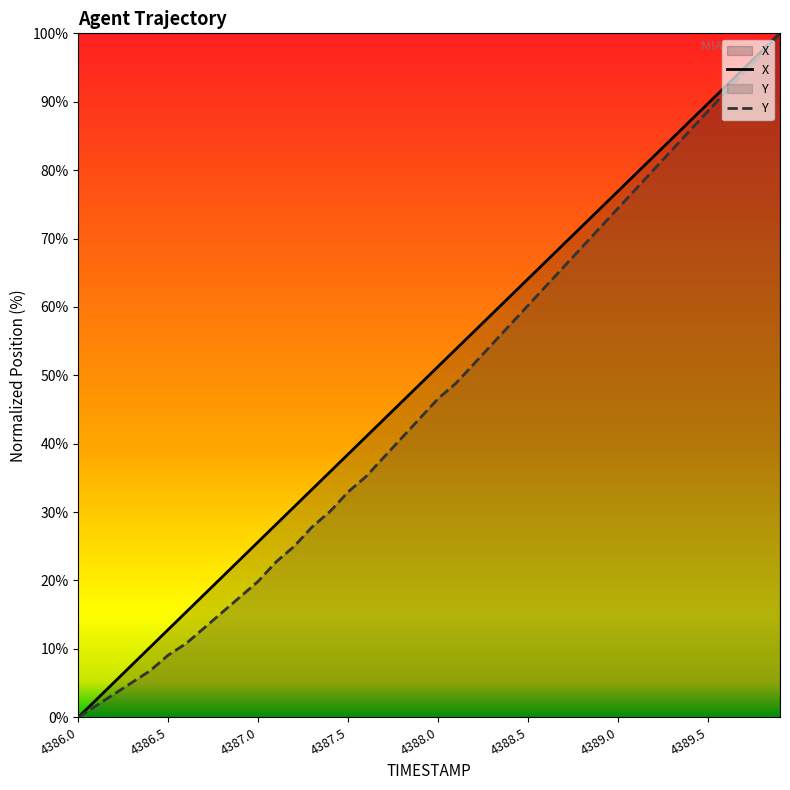

Which category has the lowest value in the X series?

4386.0